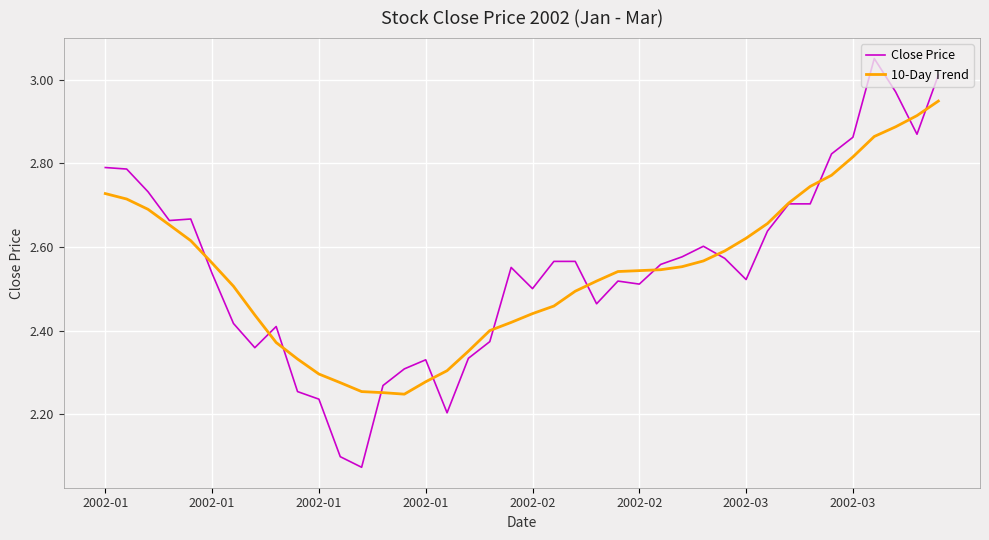

List the series in order of their peak value, highest first.

Close Price, 10-Day Trend